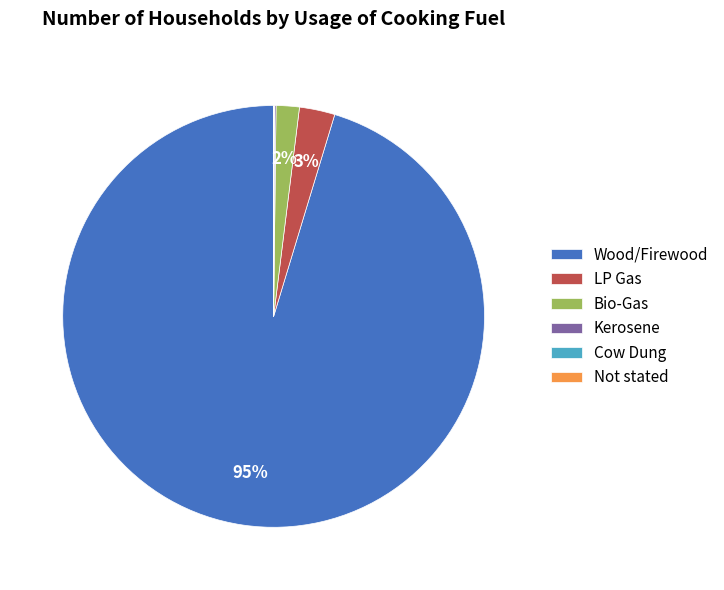

What is the largest slice in the pie chart?

Wood/Firewood